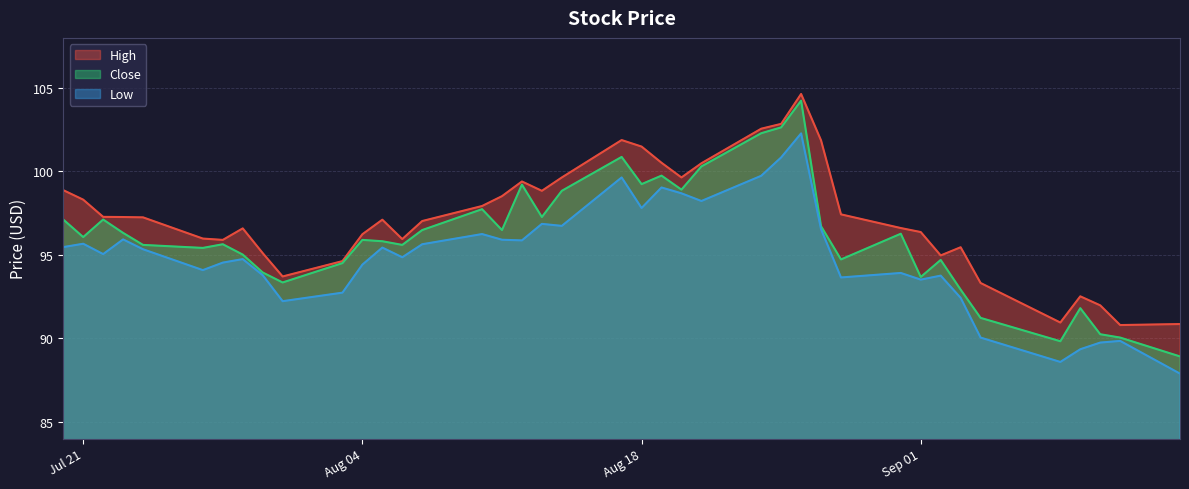

True or false: Close and Low intersect in this chart.

False